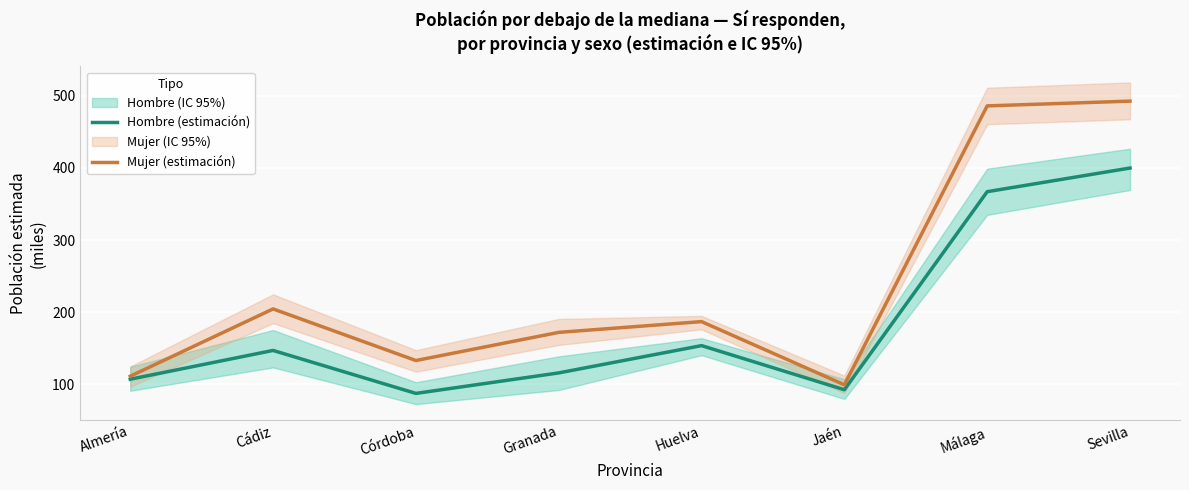

How many data points in Mujer (estimación) are above 187?

4